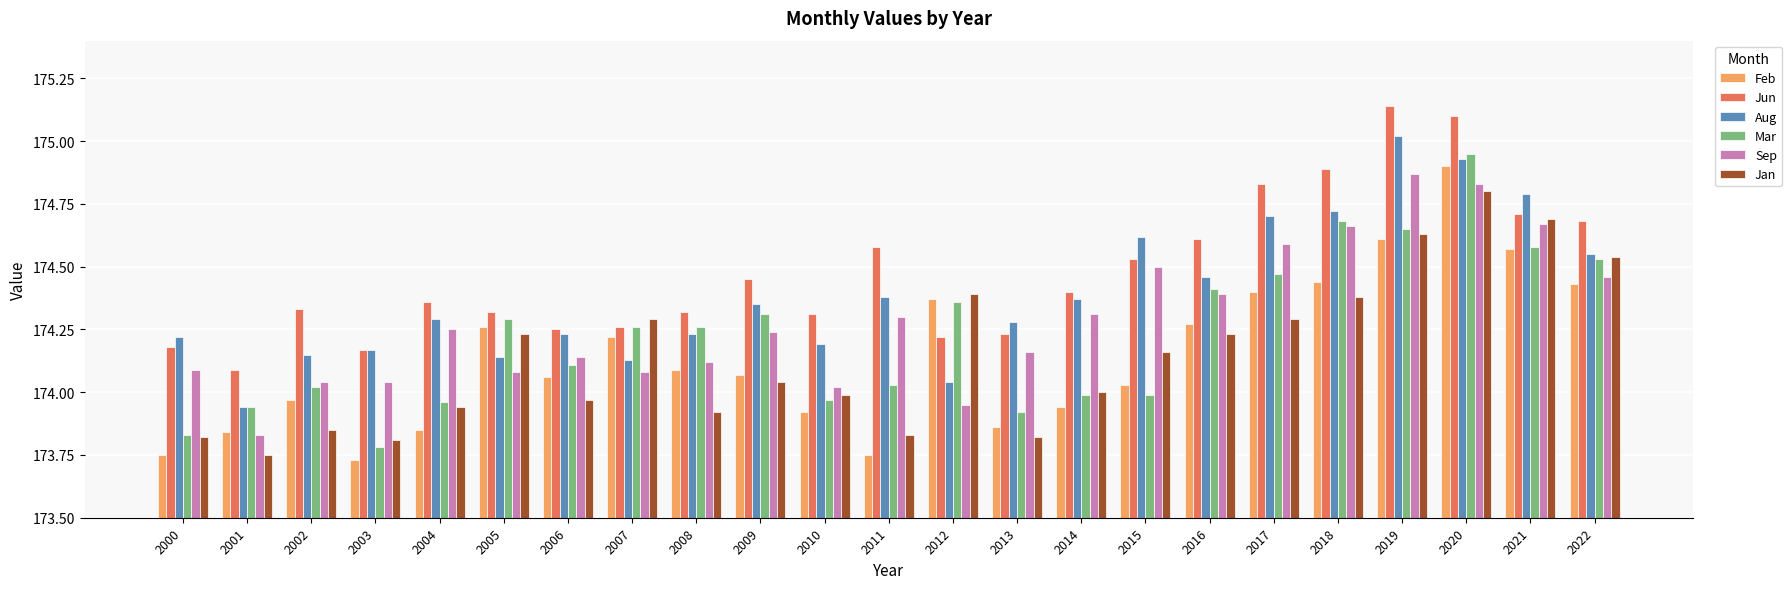

The value of Jun at 2000 is 174.2. True or false?

True